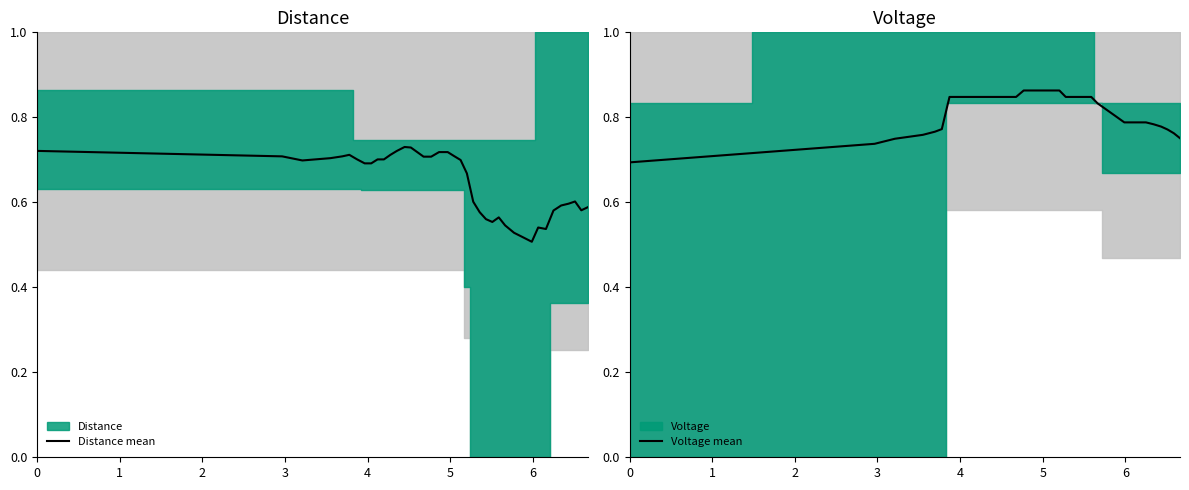

True or false: Voltage mean has a value of 1.2 at 37.

False